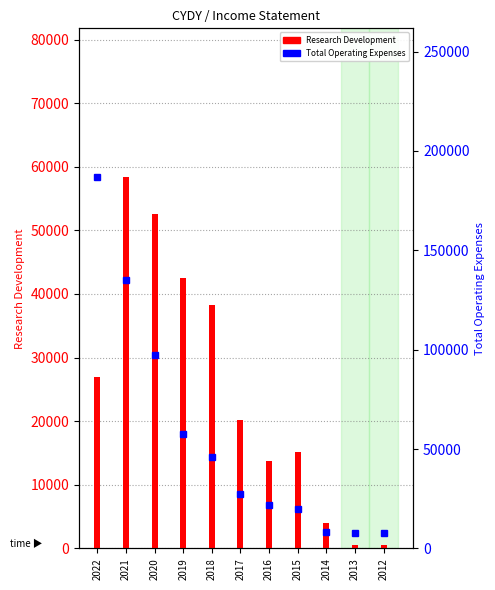

What is the smallest value displayed?

500